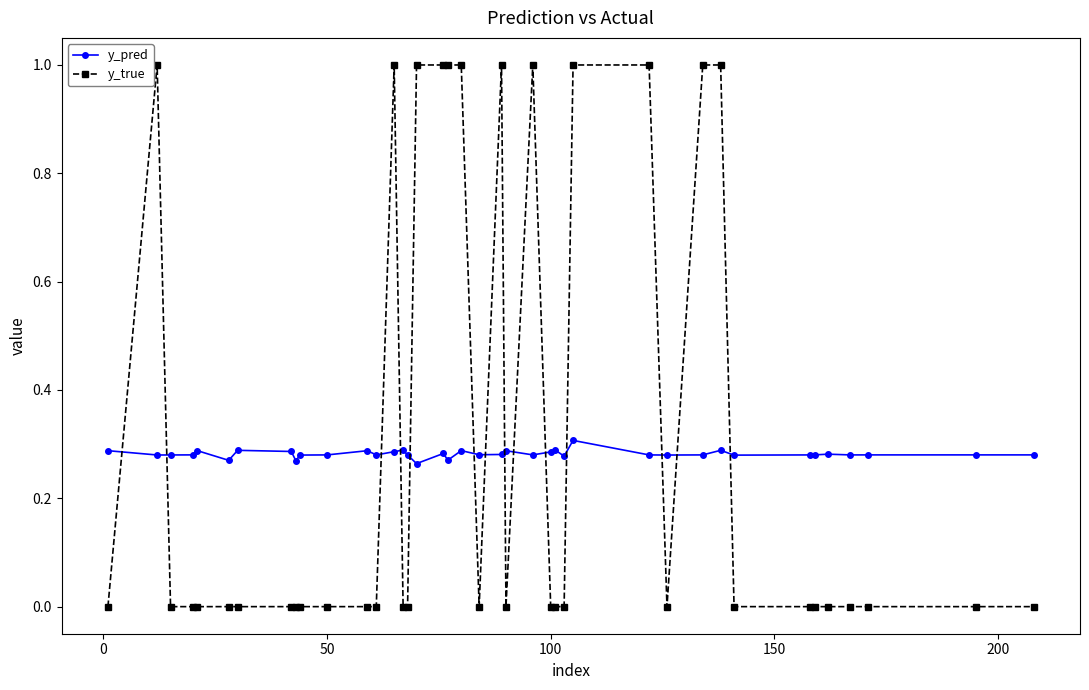

Rank the series by their maximum value, from lowest to highest.

y_pred, y_true